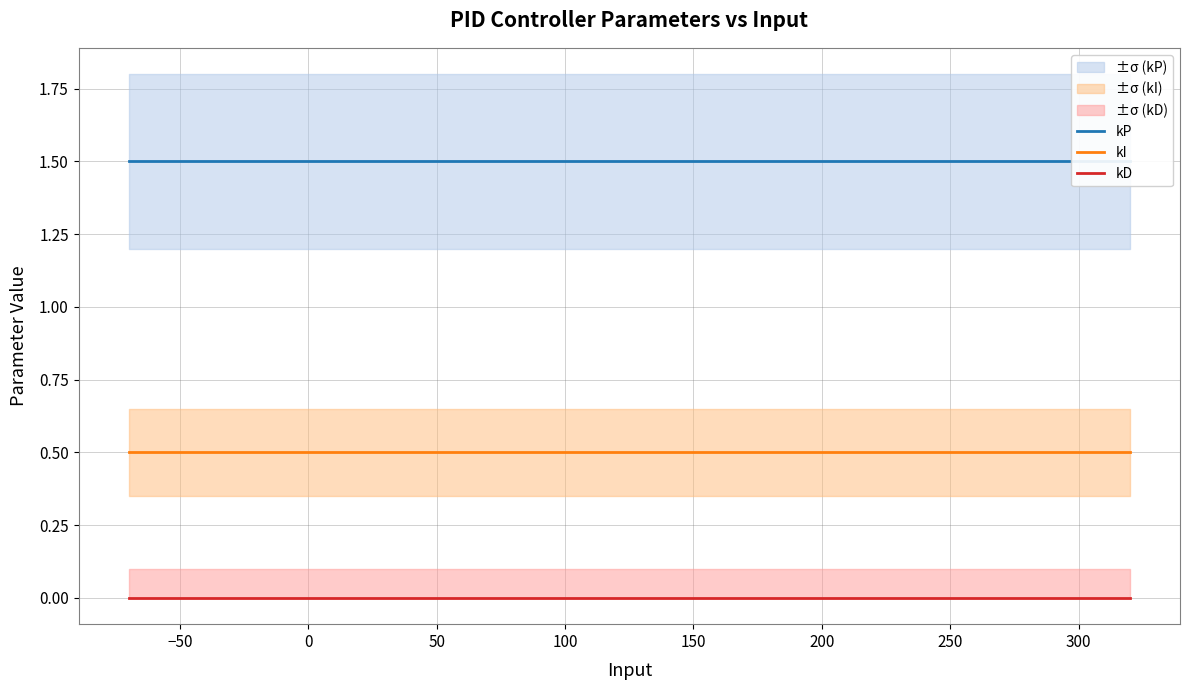

At how many categories does at least one series exceed 0?

40